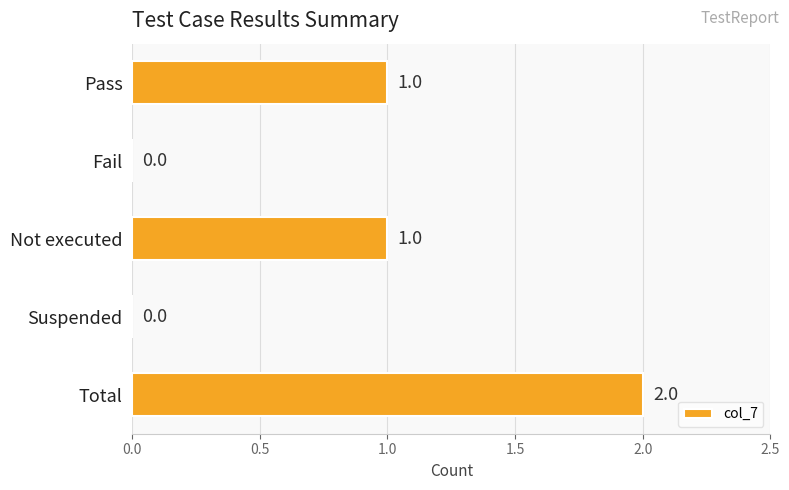

The value at Not executed is 1. True or false?

True